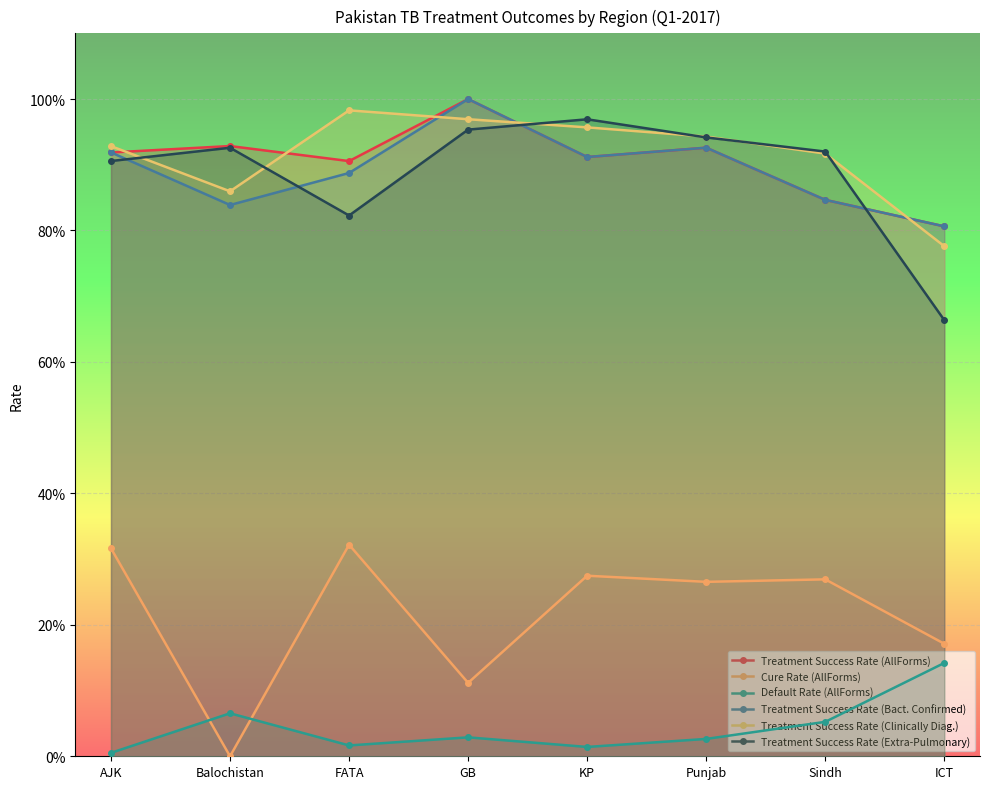

What are all the series names shown in the legend?

Treatment Success Rate (AllForms), Cure Rate (AllForms), Default Rate (AllForms), Treatment Success Rate (Bact. Confirmed), Treatment Success Rate (Clinically Diag.), Treatment Success Rate (Extra-Pulmonary)